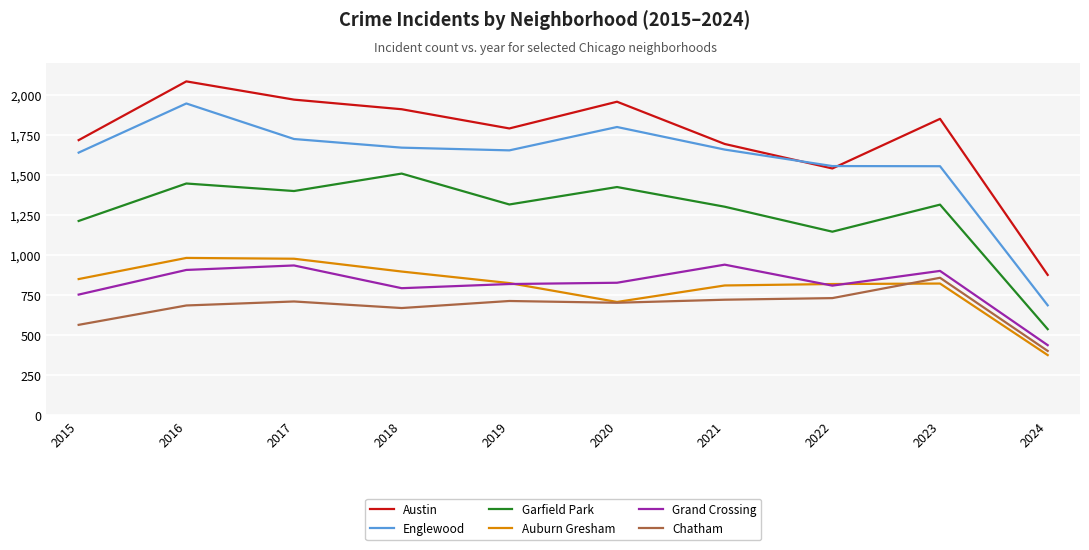

At which category is the sum across all series the highest?

2016